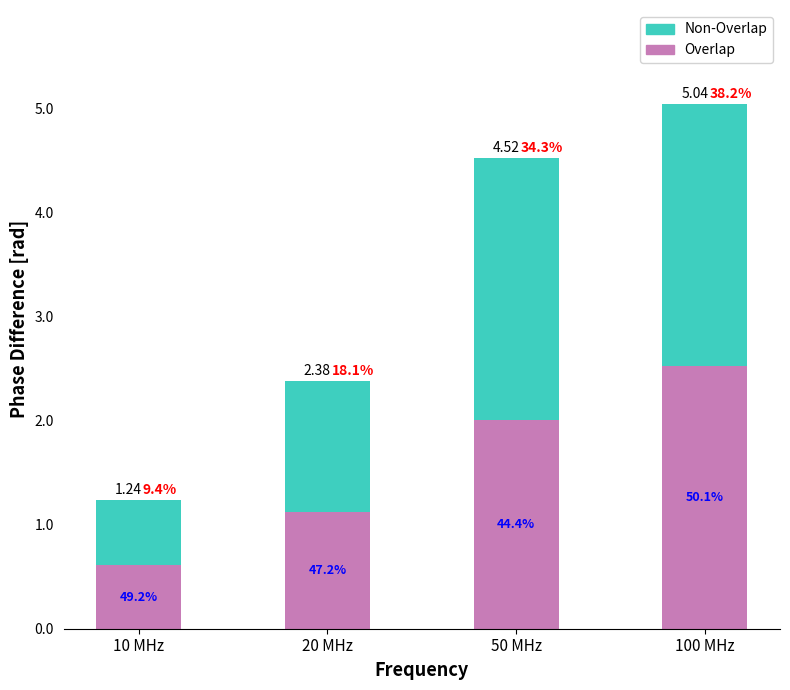

What is the label of the 1st bar from the right?

100 MHz